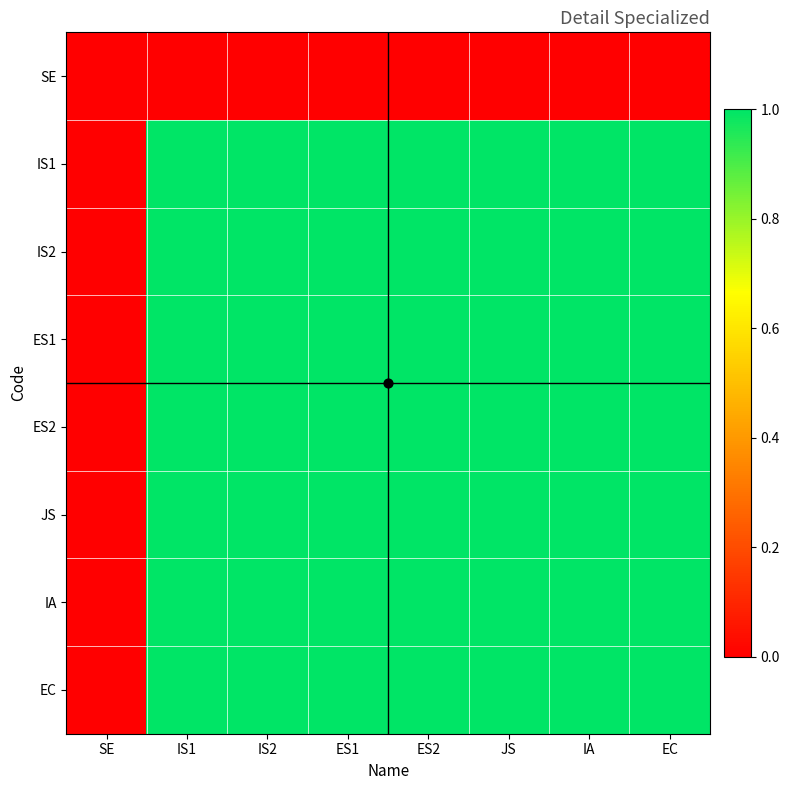

Which series changed the most between SE and JS?

IS1